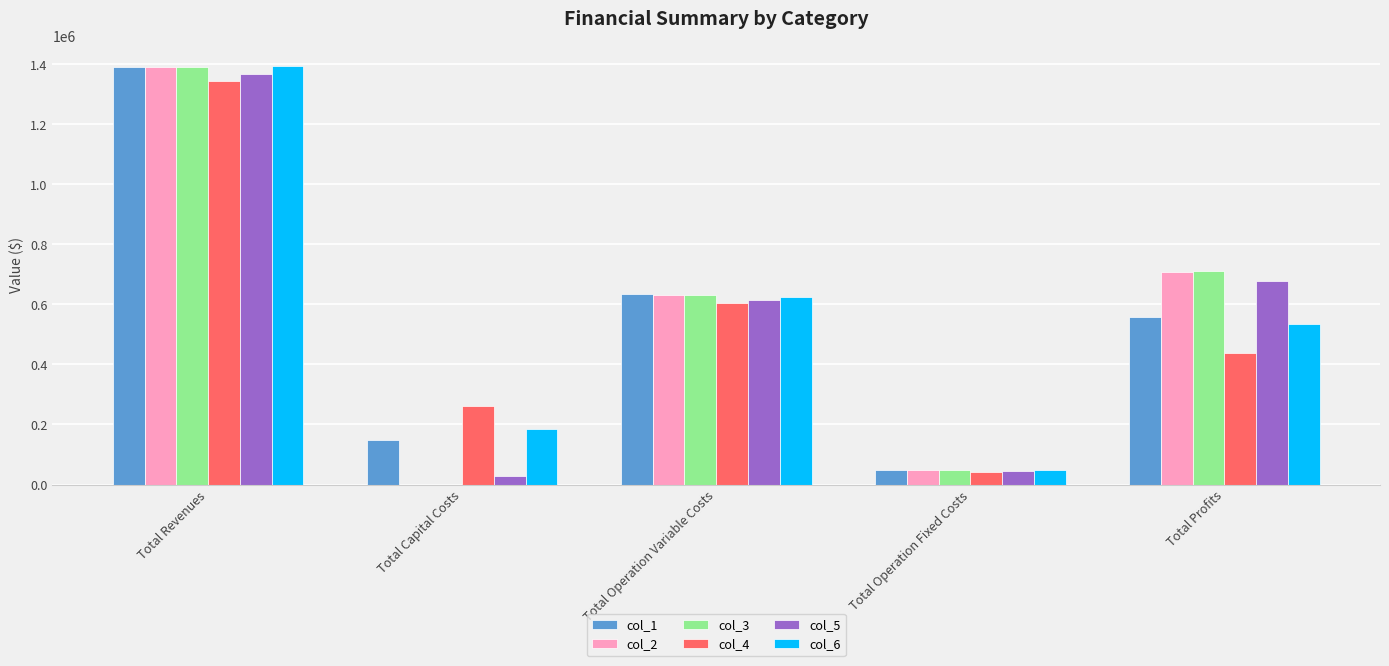

Which category has the highest value in the col_3 series?

Total Revenues